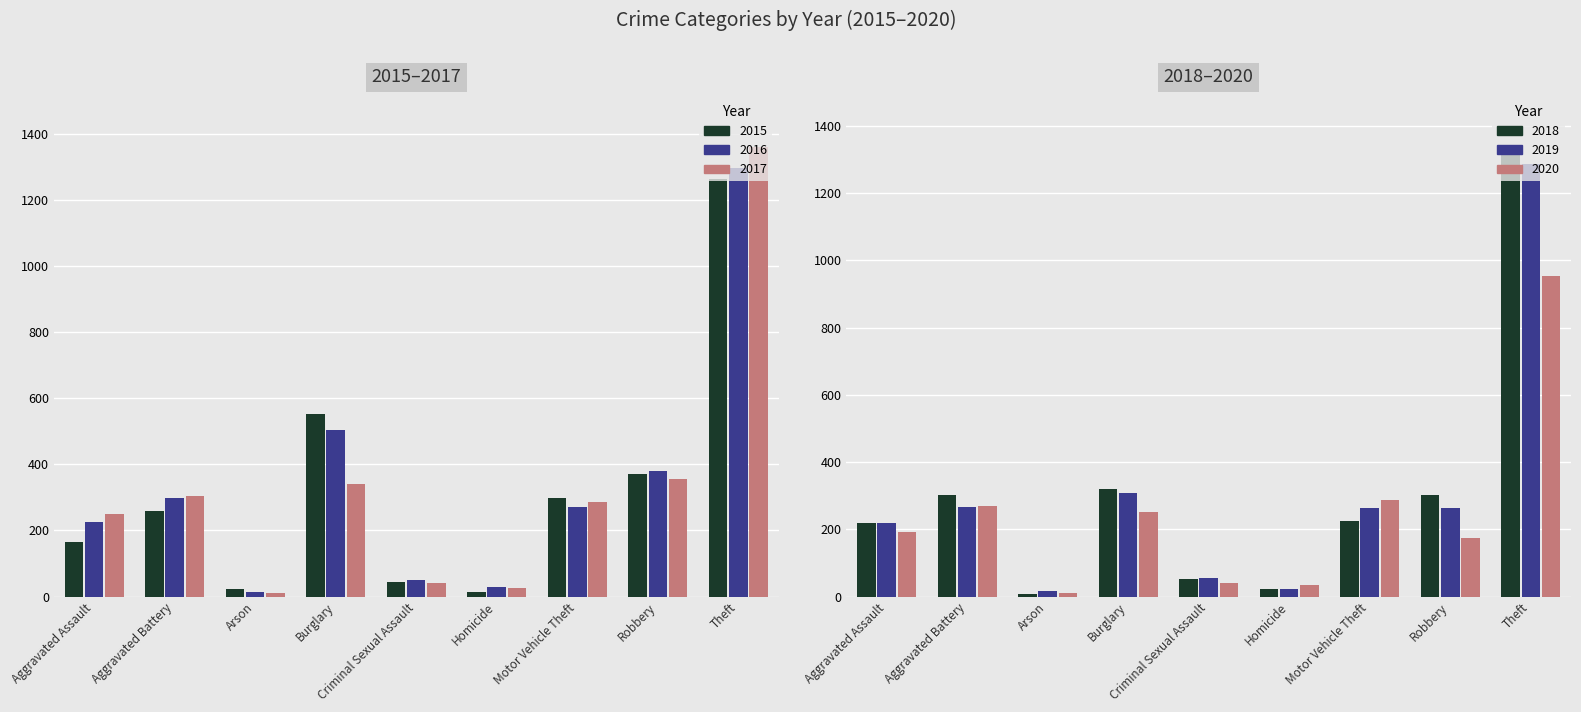

Is it true that 2019 equals 54 at Criminal Sexual Assault?

True